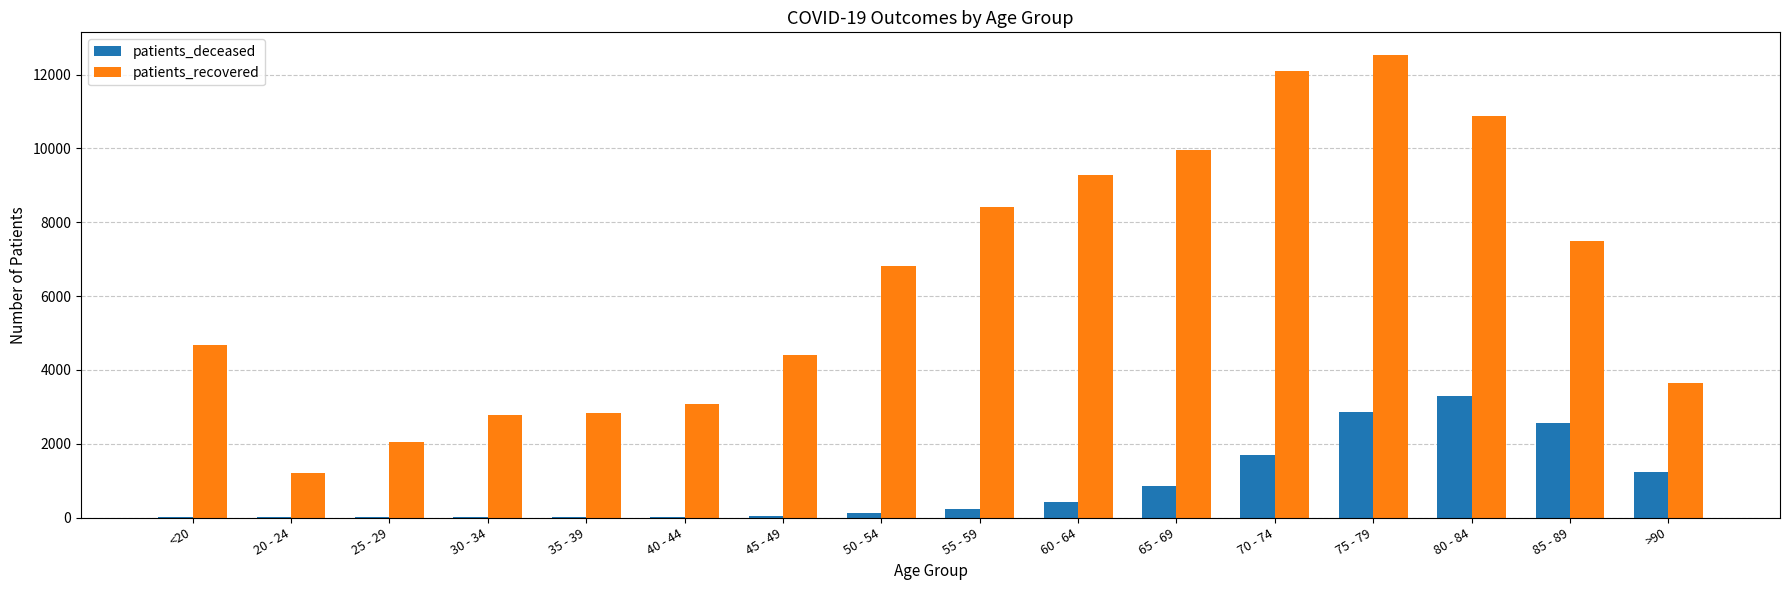

How many data points does each series have?

16